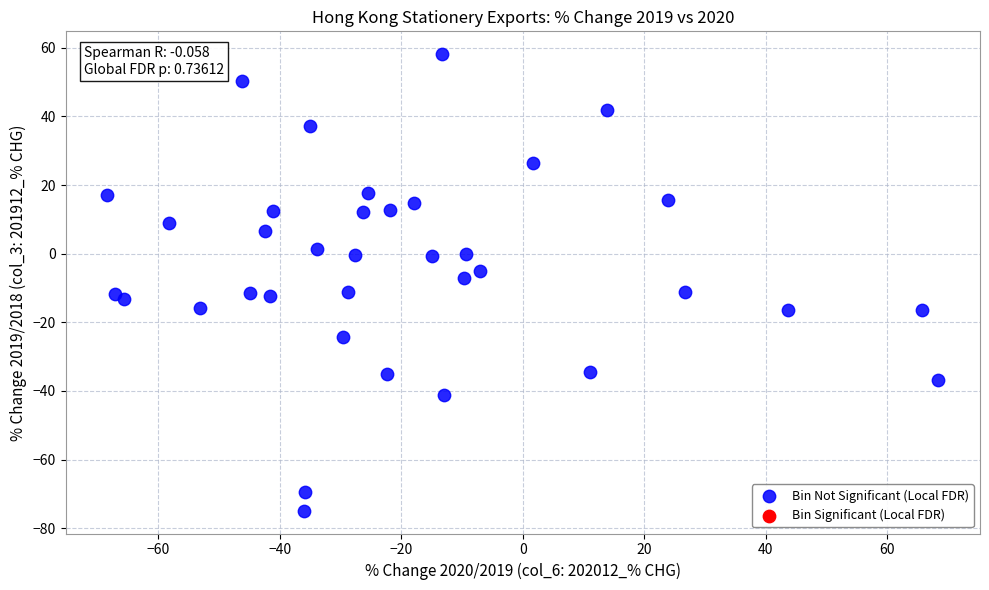

What is the range of Y values (max minus min)?

133.0